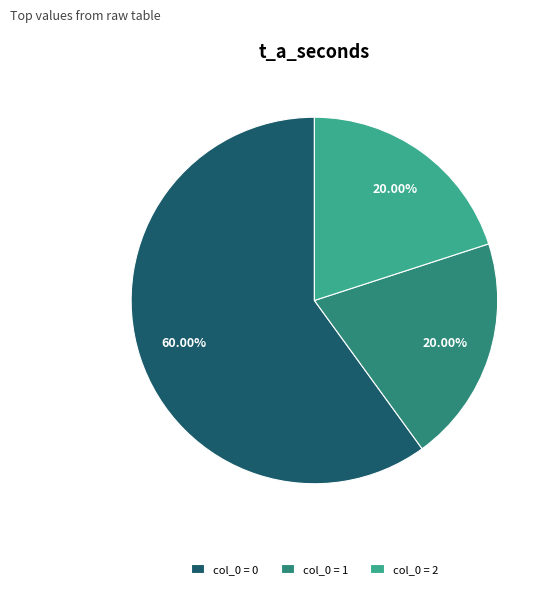

Combined, do col_0 = 2 and col_0 = 0 account for over 50%?

Yes